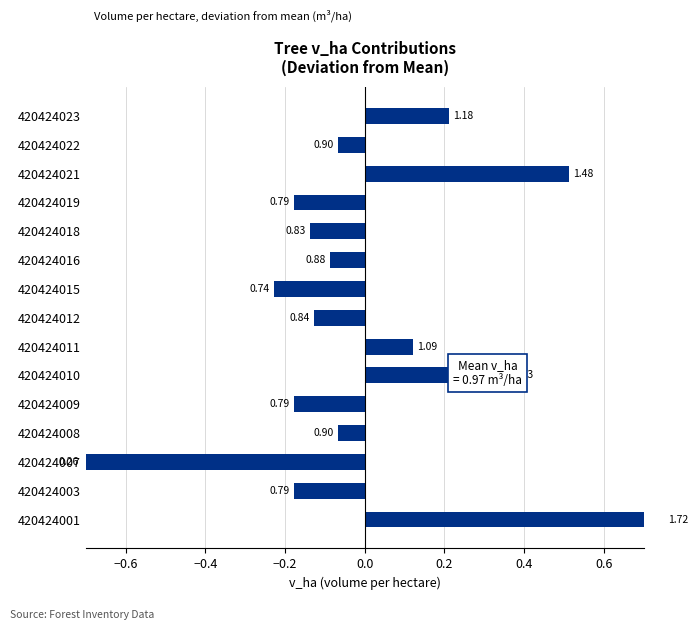

How many series are shown in this chart?

1